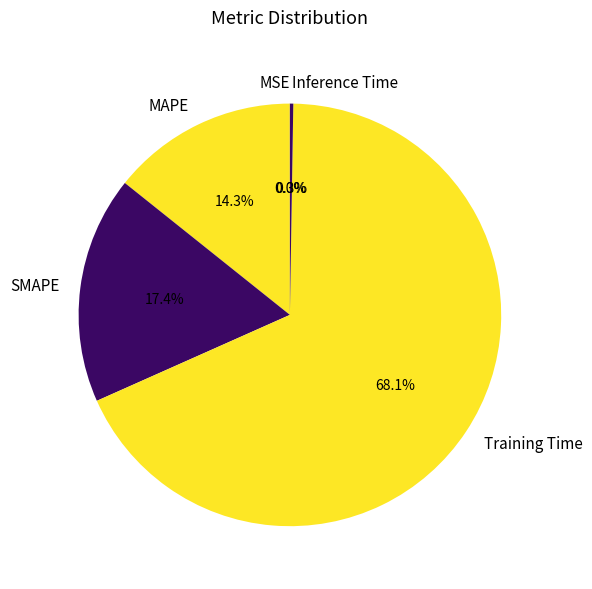

Is there any slice that represents more than half of the pie?

Yes